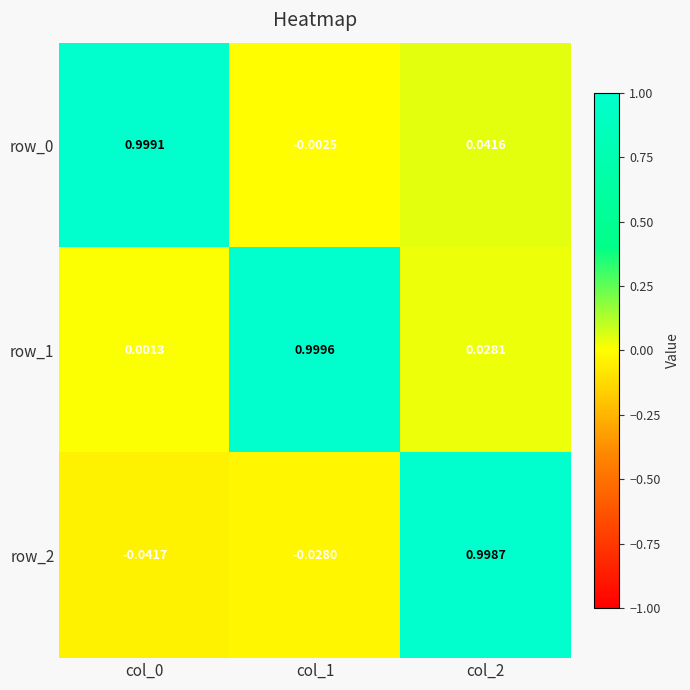

How many data points in row_2 are less than 0?

2